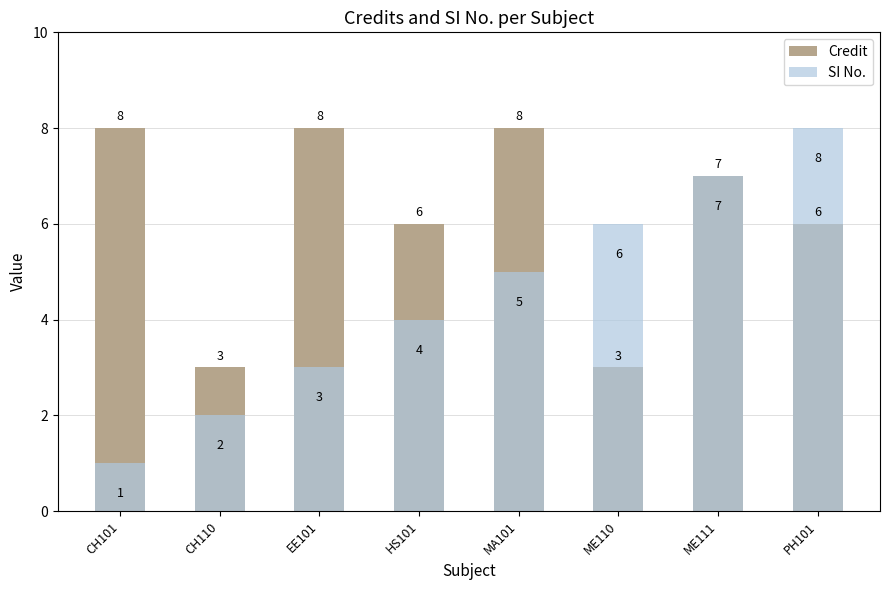

What is the difference between the maximum and minimum values in the Credit series?

5